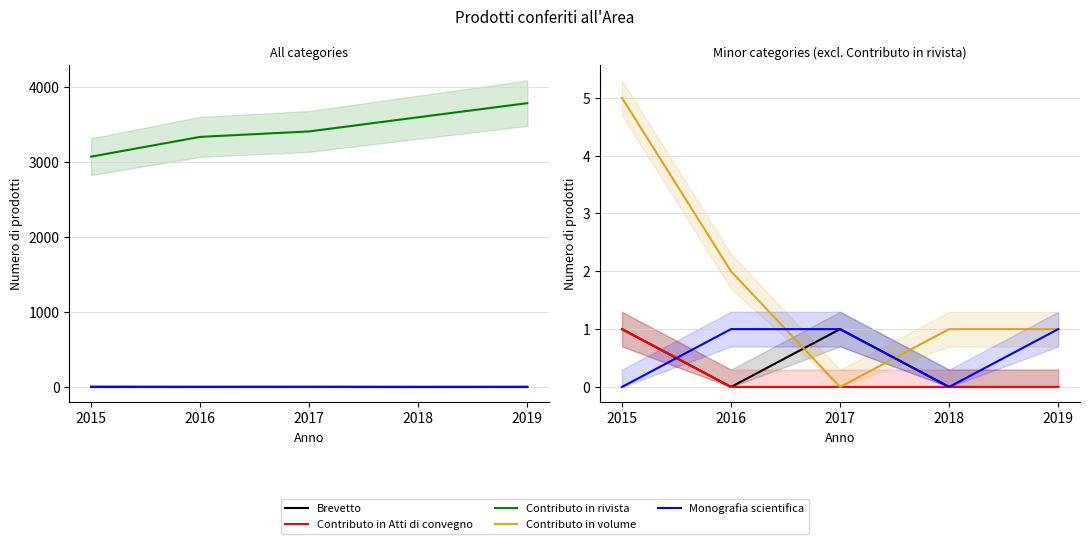

Reading left to right, transcribe all the data shown in this chart.

Brevetto: 1	0	1	0	0
Contributo in Atti di convegno: 1	0	0	0	0
Contributo in rivista: 3075	3339	3412	3601	3789
Contributo in volume: 5	2	0	1	1
Monografia scientifica: 0	1	1	0	1